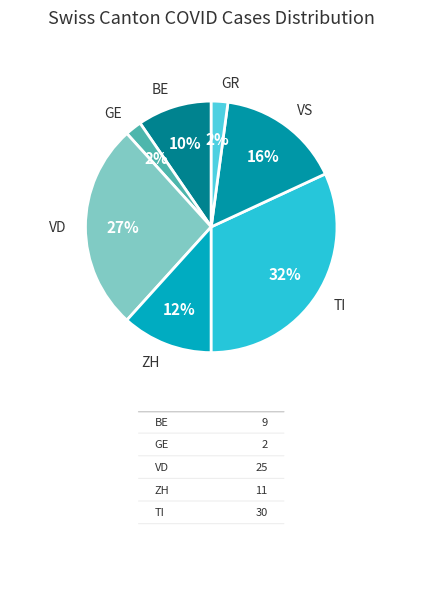

Does any single category account for the majority?

No